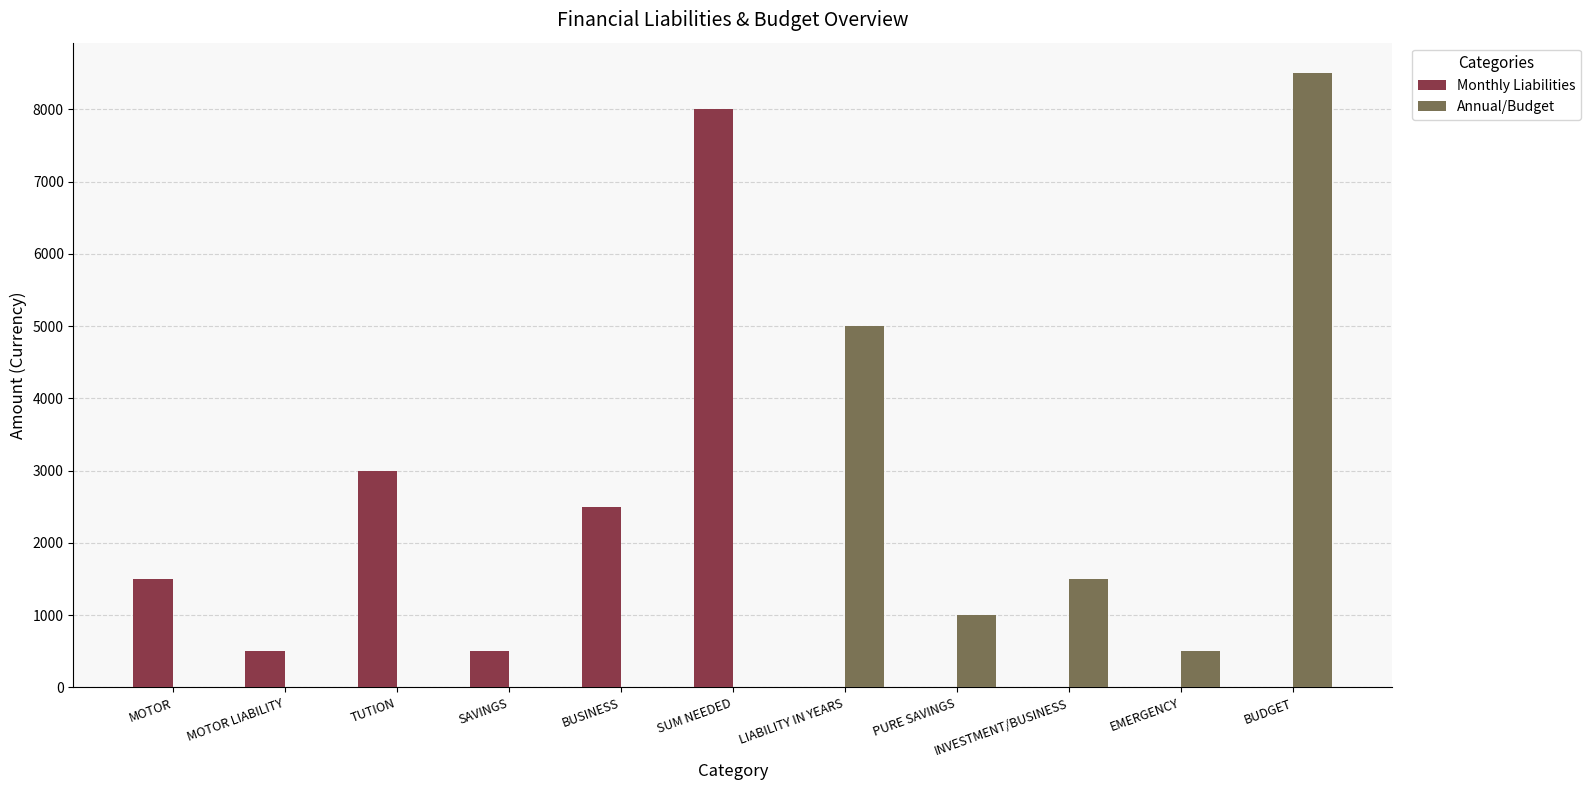

What is the sum of all Monthly Liabilities values?

16000